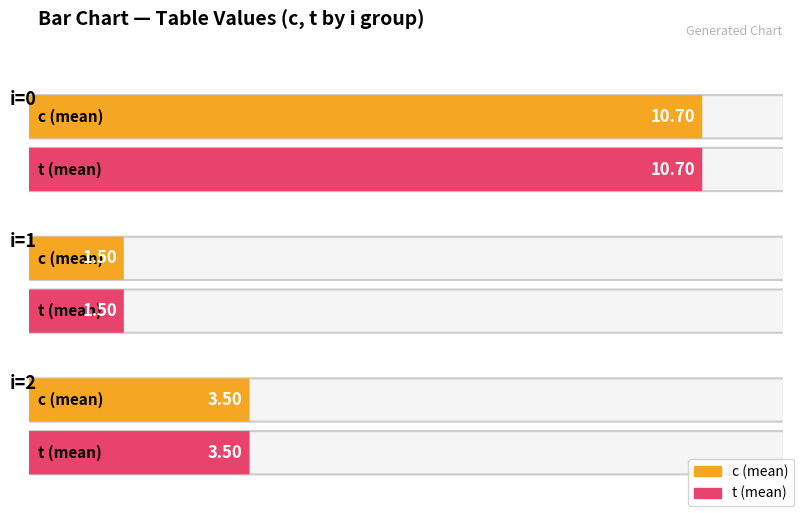

At which label is t closest to 6?

2